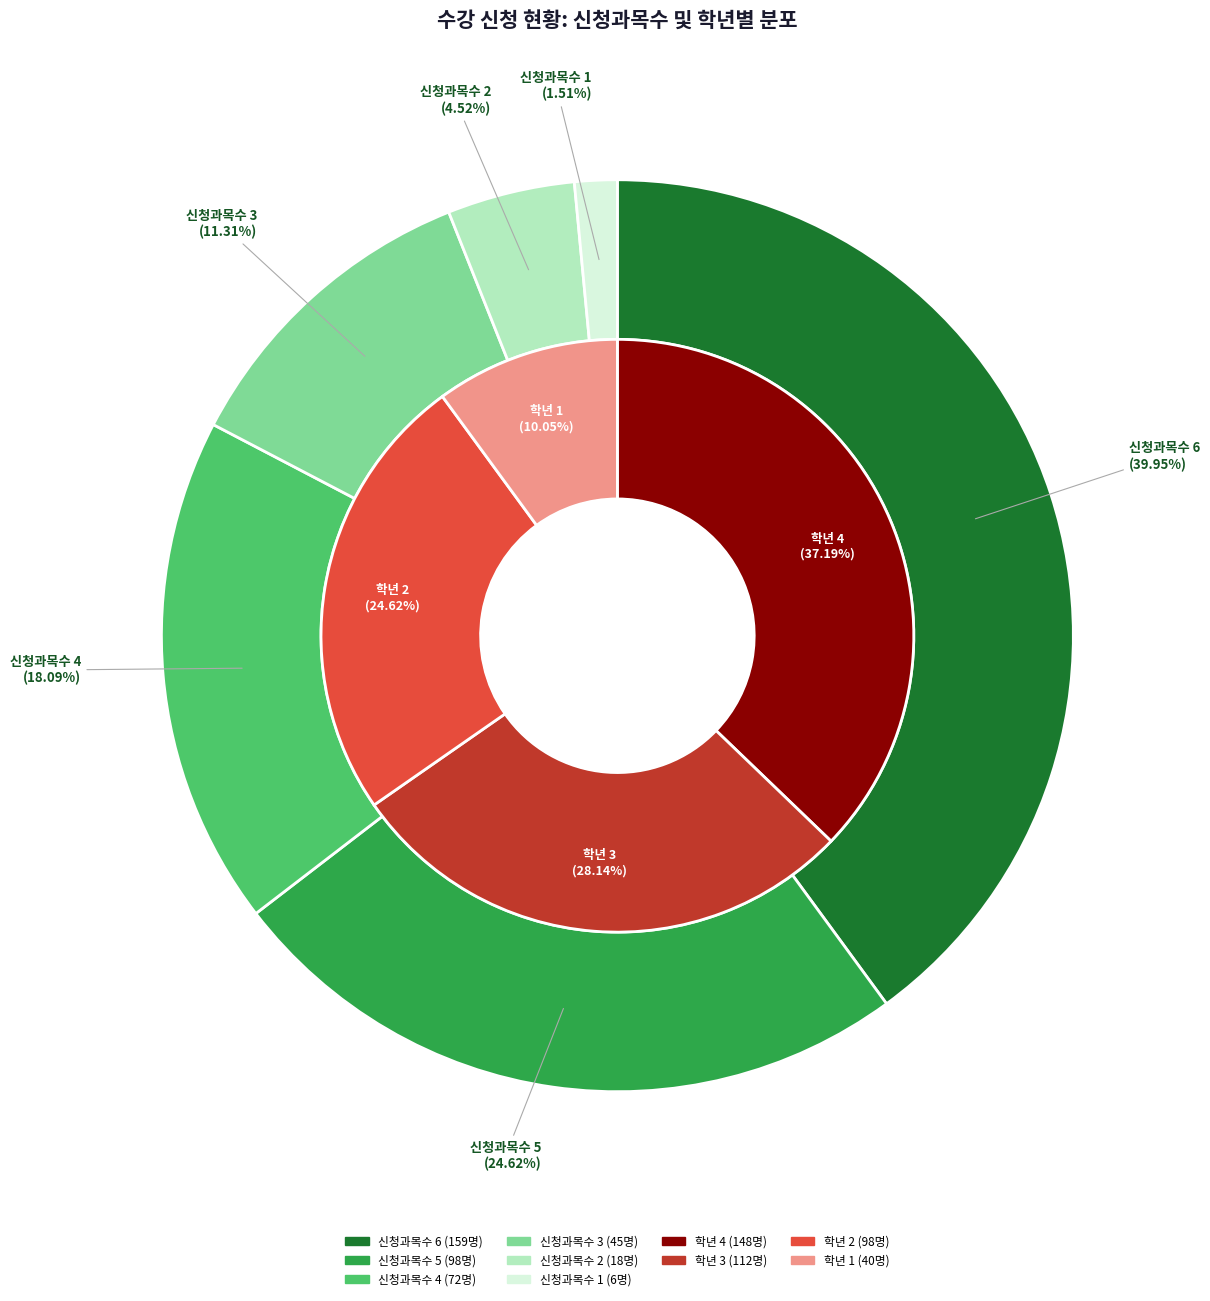

To the nearest percent, what portion does 신청과목수 6 represent?

40%